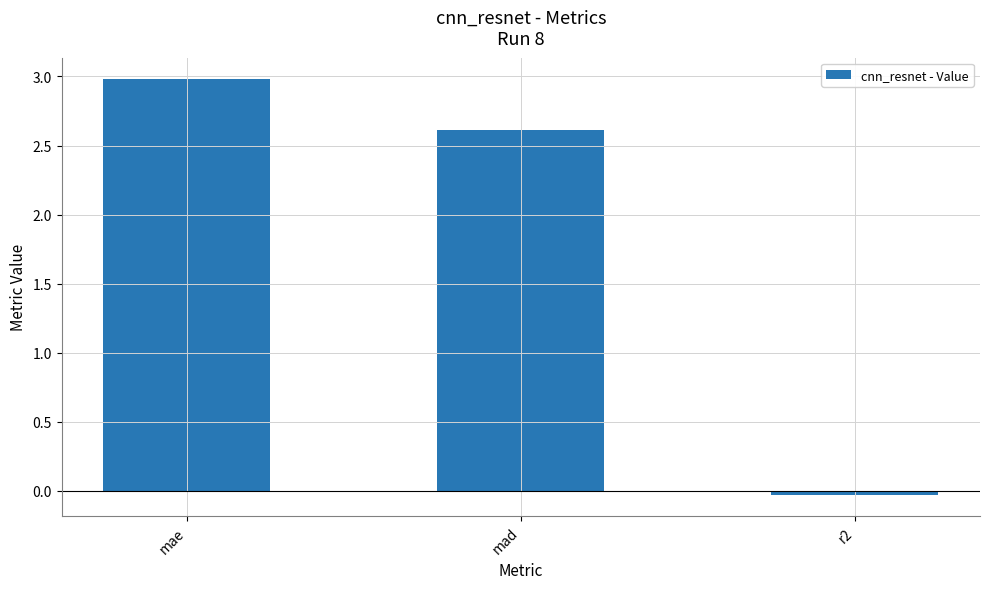

What is the maximum value shown in the chart?

3.0